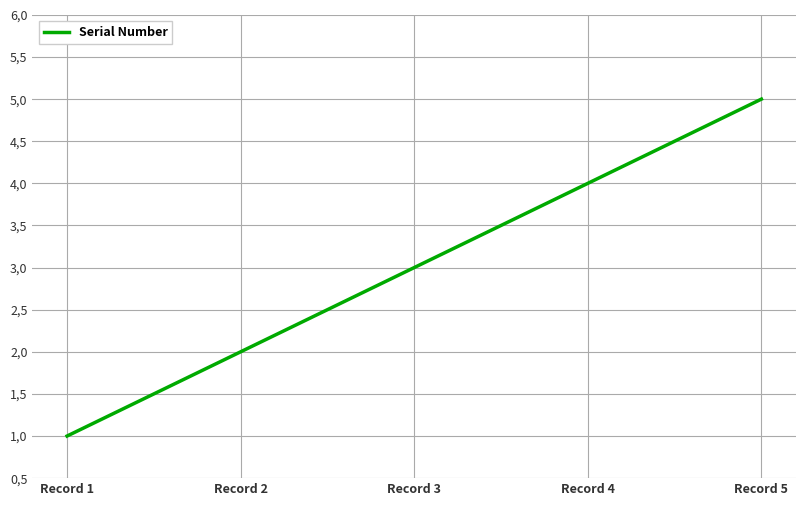

Which category has the highest value across all series?

Record 5